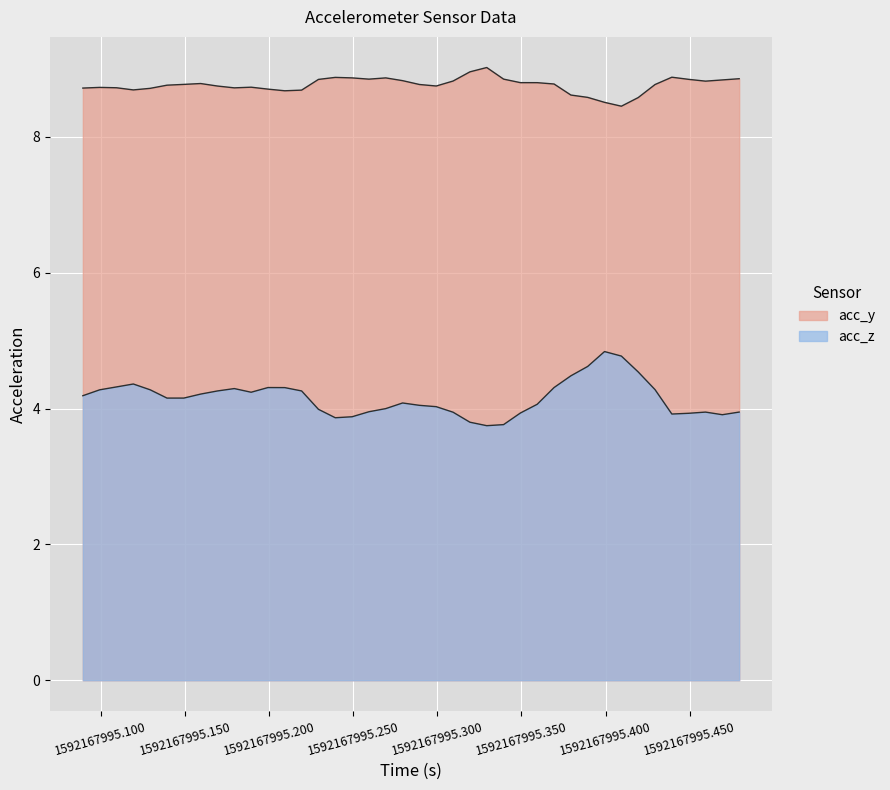

Does the chart display data point markers on the line(s)?

No